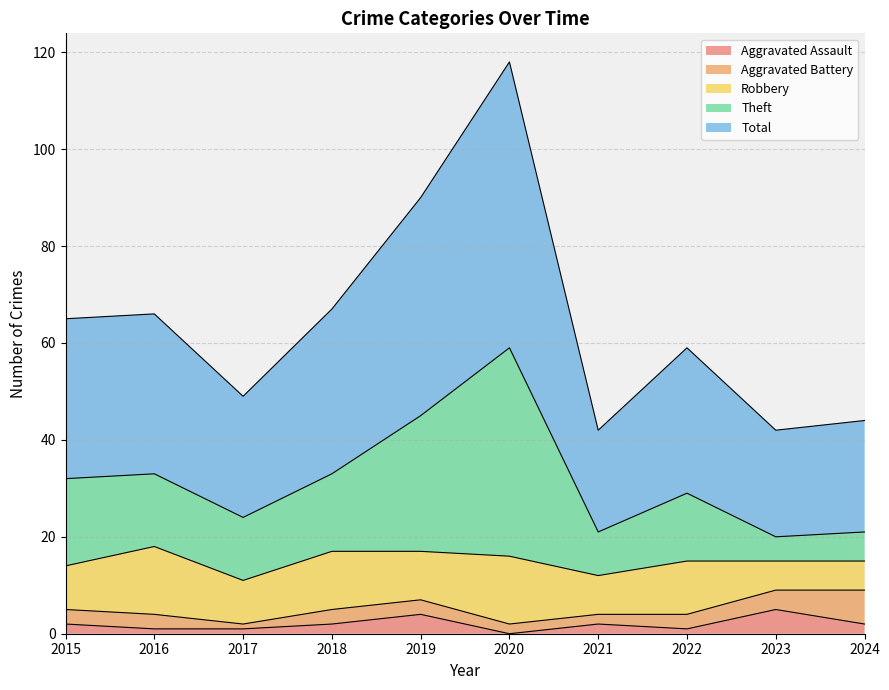

What are all the series names shown in the legend?

Aggravated Assault, Aggravated Battery, Robbery, Theft, Total